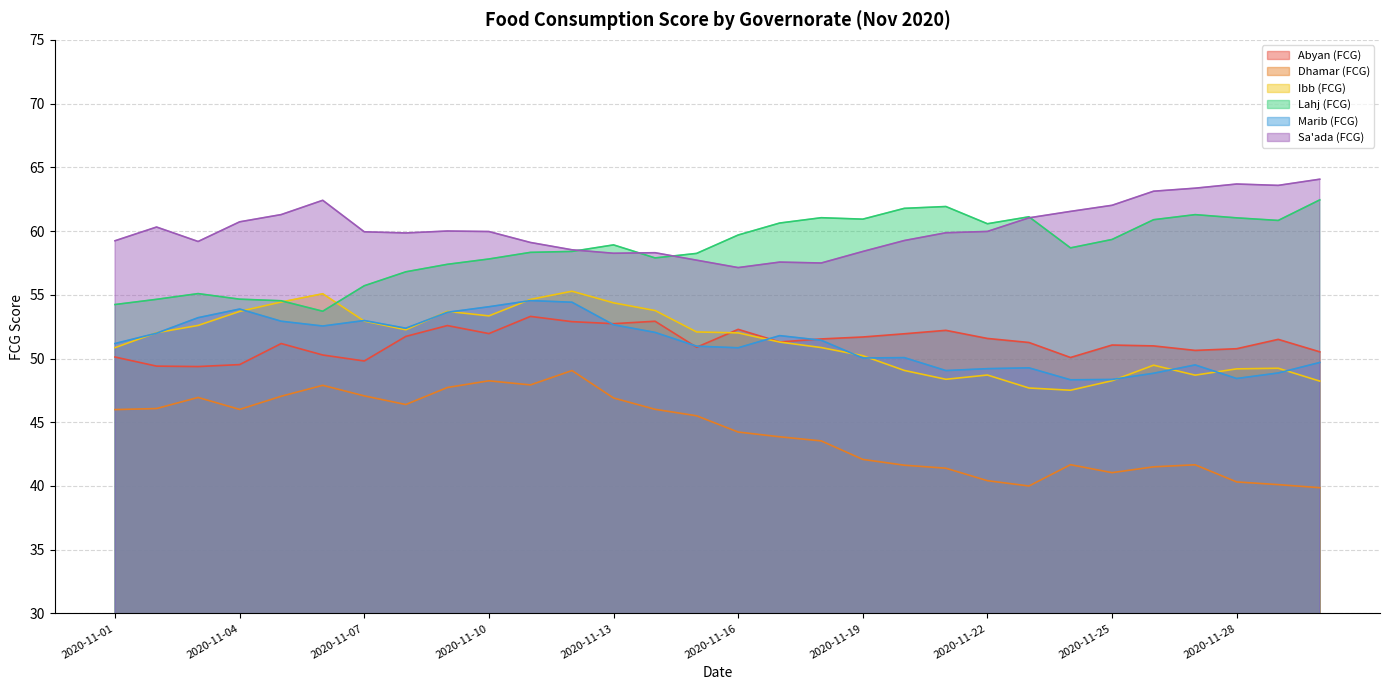

Reading left to right, what are all the values shown in this chart?

Abyan (FCG): 50.1	49.4	49.4	49.5	51.2	50.3	49.8	51.7	52.6	52.0	53.3	52.9	52.7	52.9	50.9	52.3	51.3	51.5	51.7	51.9	52.2	51.6	51.3	50.1	51.1	51.0	50.6	50.8	51.5	50.5
Dhamar (FCG): 46.0	46.1	46.9	46.0	47.0	47.9	47.1	46.4	47.7	48.3	47.9	49.1	46.9	46.0	45.5	44.2	43.9	43.5	42.1	41.6	41.4	40.4	40.0	41.7	41.0	41.5	41.7	40.3	40.1	39.9
Ibb (FCG): 50.9	52.0	52.6	53.7	54.4	55.1	52.9	52.3	53.7	53.3	54.6	55.3	54.4	53.8	52.1	52.0	51.3	50.9	50.2	49.1	48.4	48.7	47.7	47.5	48.3	49.5	48.7	49.2	49.2	48.2
Lahj (FCG): 54.2	54.6	55.1	54.7	54.5	53.7	55.7	56.8	57.4	57.8	58.3	58.4	58.9	57.9	58.2	59.7	60.6	61.0	60.9	61.8	61.9	60.6	61.1	58.7	59.3	60.9	61.3	61.0	60.8	62.4
Marib (FCG): 51.2	52.0	53.2	53.9	52.9	52.5	53.0	52.4	53.6	54.1	54.5	54.4	52.6	52.0	51.0	50.8	51.8	51.4	50.0	50.1	49.1	49.2	49.3	48.3	48.4	48.8	49.5	48.4	48.9	49.7
Sa'ada (FCG): 59.2	60.3	59.2	60.7	61.3	62.4	59.9	59.8	60.0	60.0	59.1	58.5	58.3	58.3	57.7	57.1	57.6	57.5	58.4	59.3	59.9	60.0	61.0	61.5	62.0	63.1	63.4	63.7	63.6	64.1